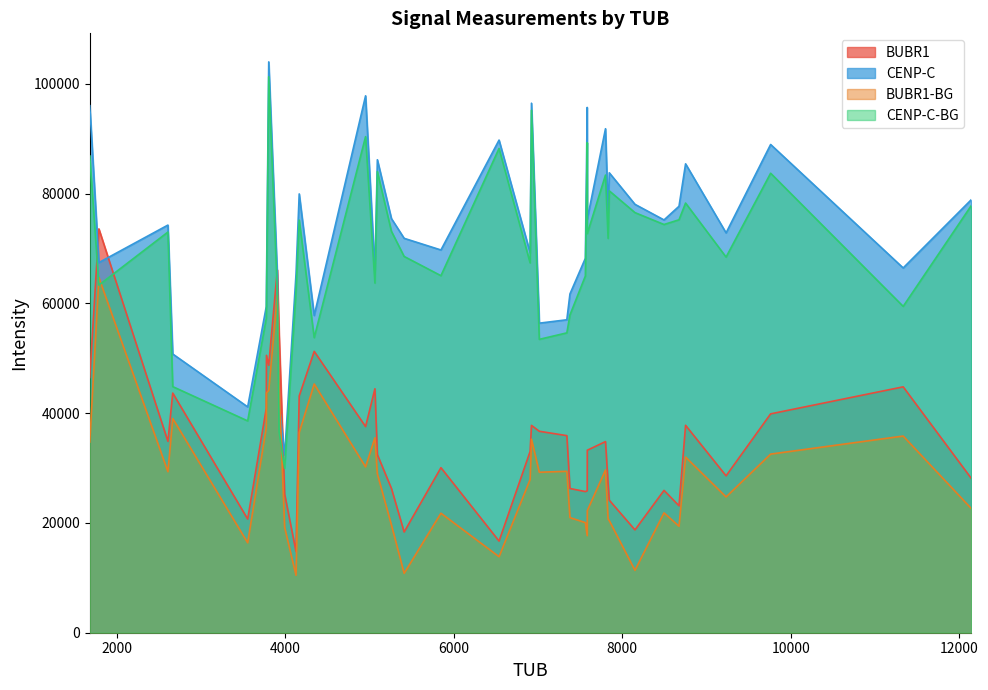

How many data points in CENP-C-BG are less than 71847?

20